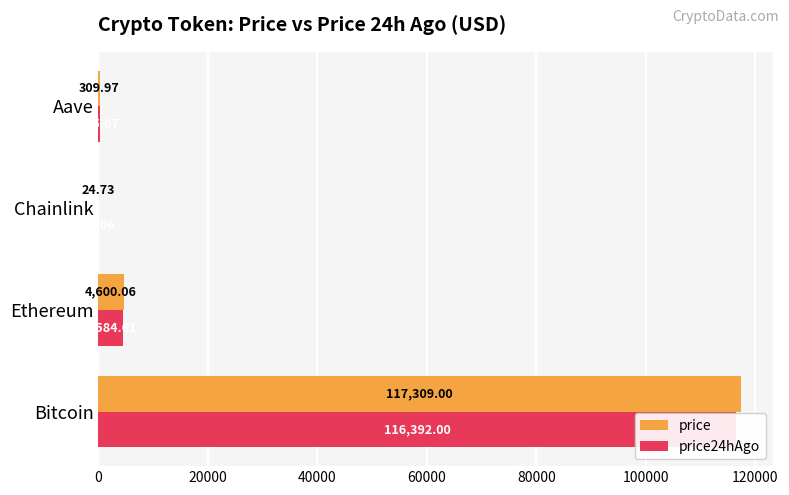

Which series has the largest total across all categories?

price